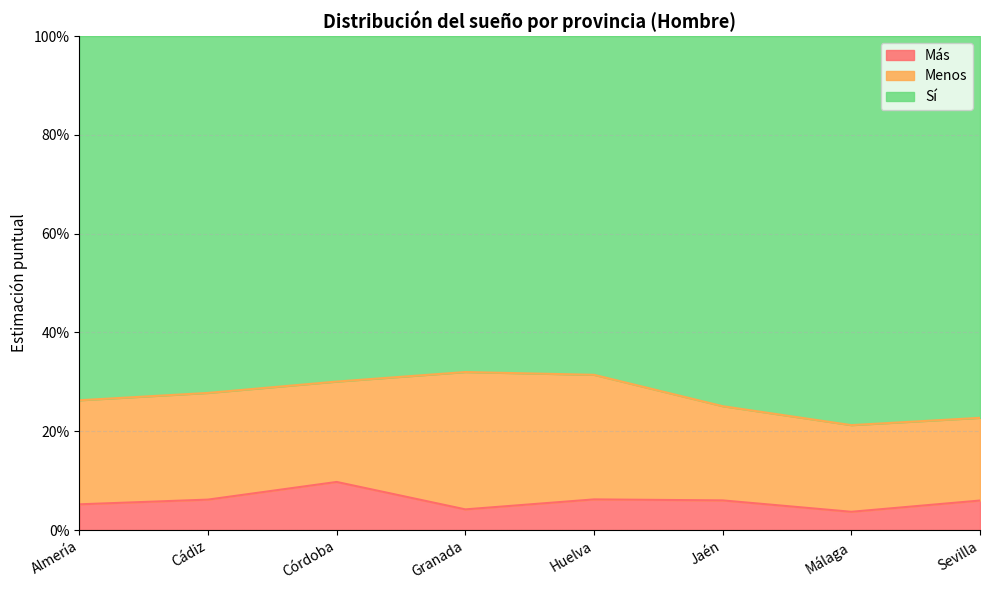

At how many categories does at least one series exceed 0?

8